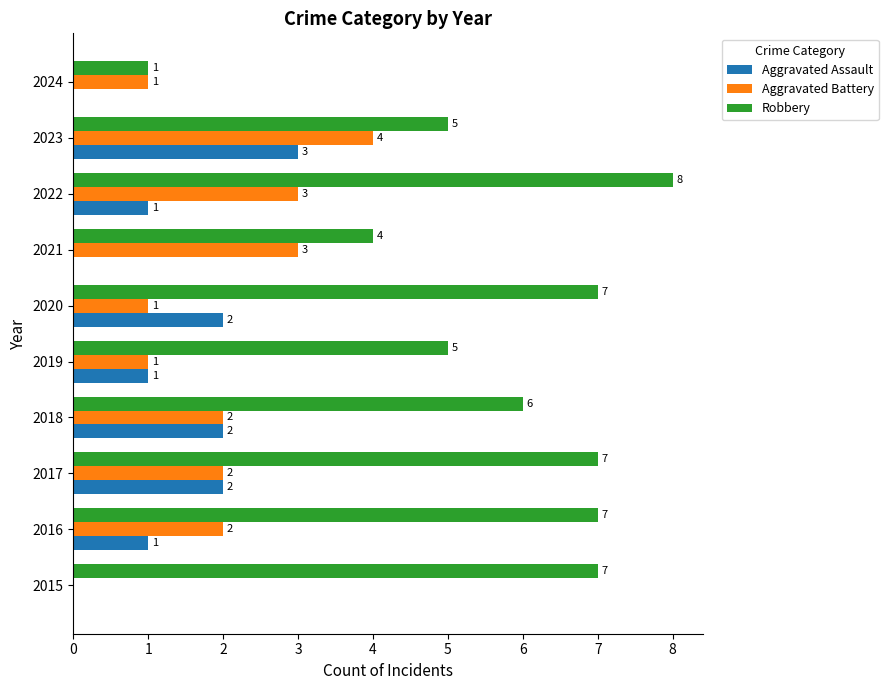

Which label corresponds to the largest value in the chart?

2022